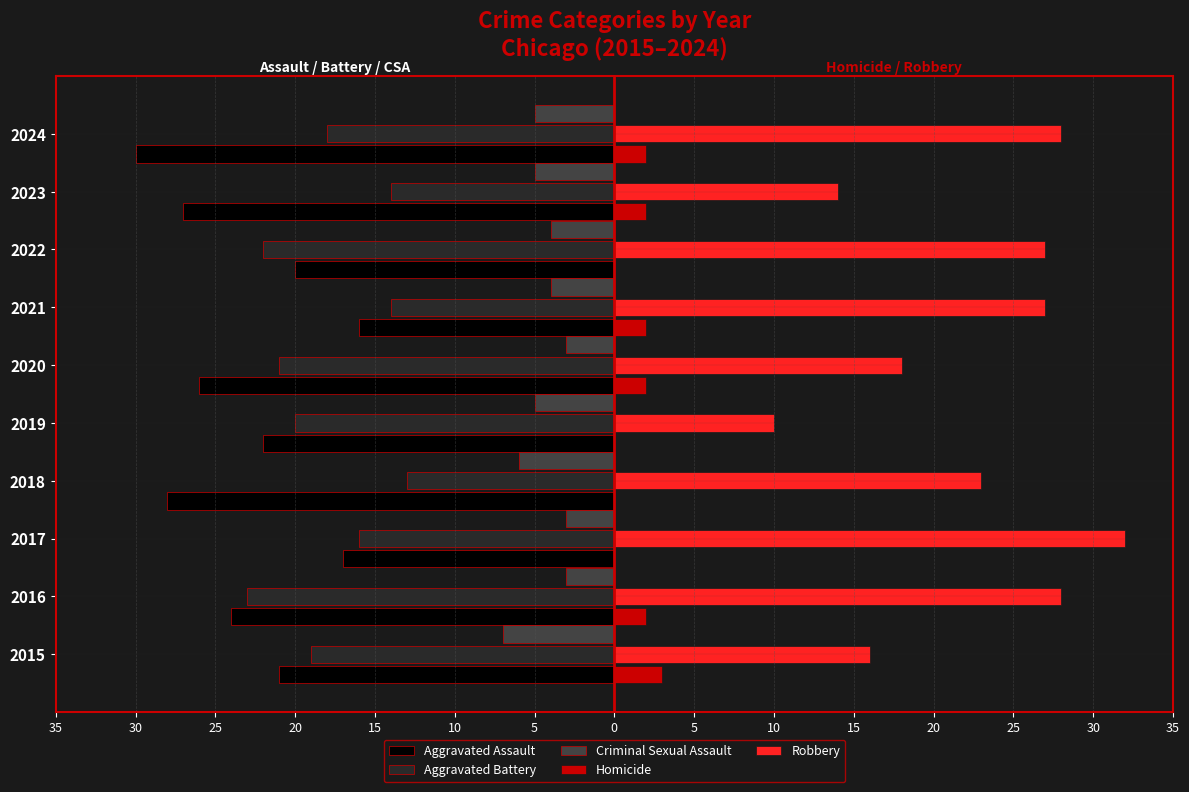

What are all the series names shown in the legend?

Aggravated Assault, Aggravated Battery, Criminal Sexual Assault, Homicide, Robbery